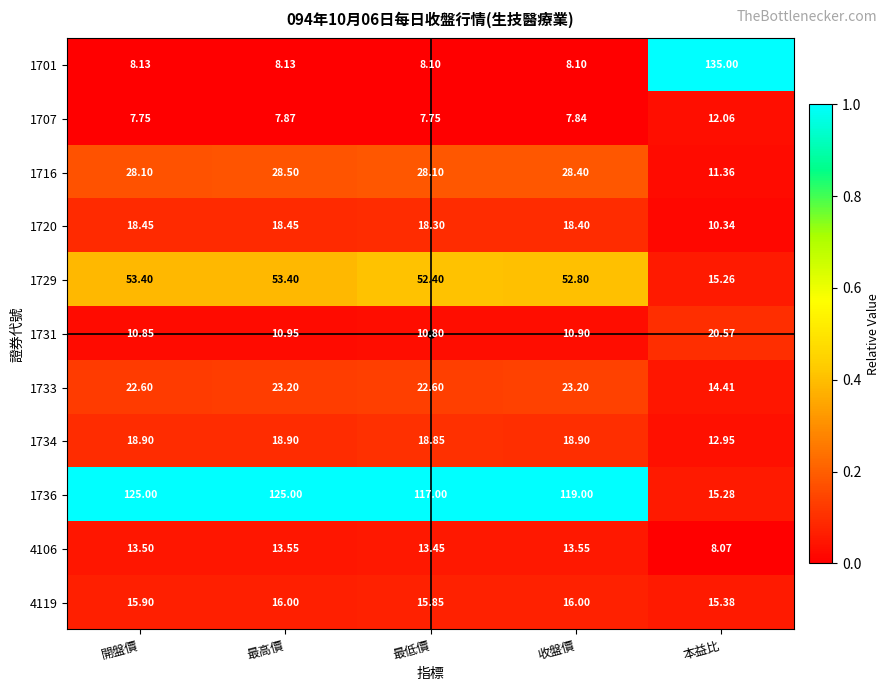

Which category has the highest value across all series?

本益比